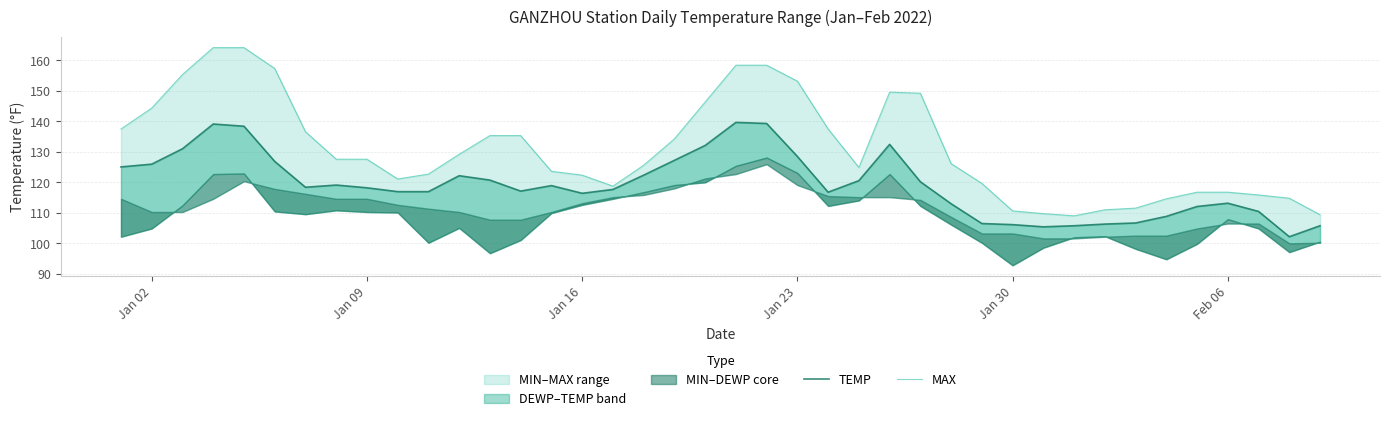

What is the difference between the maximum and second lowest values in the MAX series?

54.7